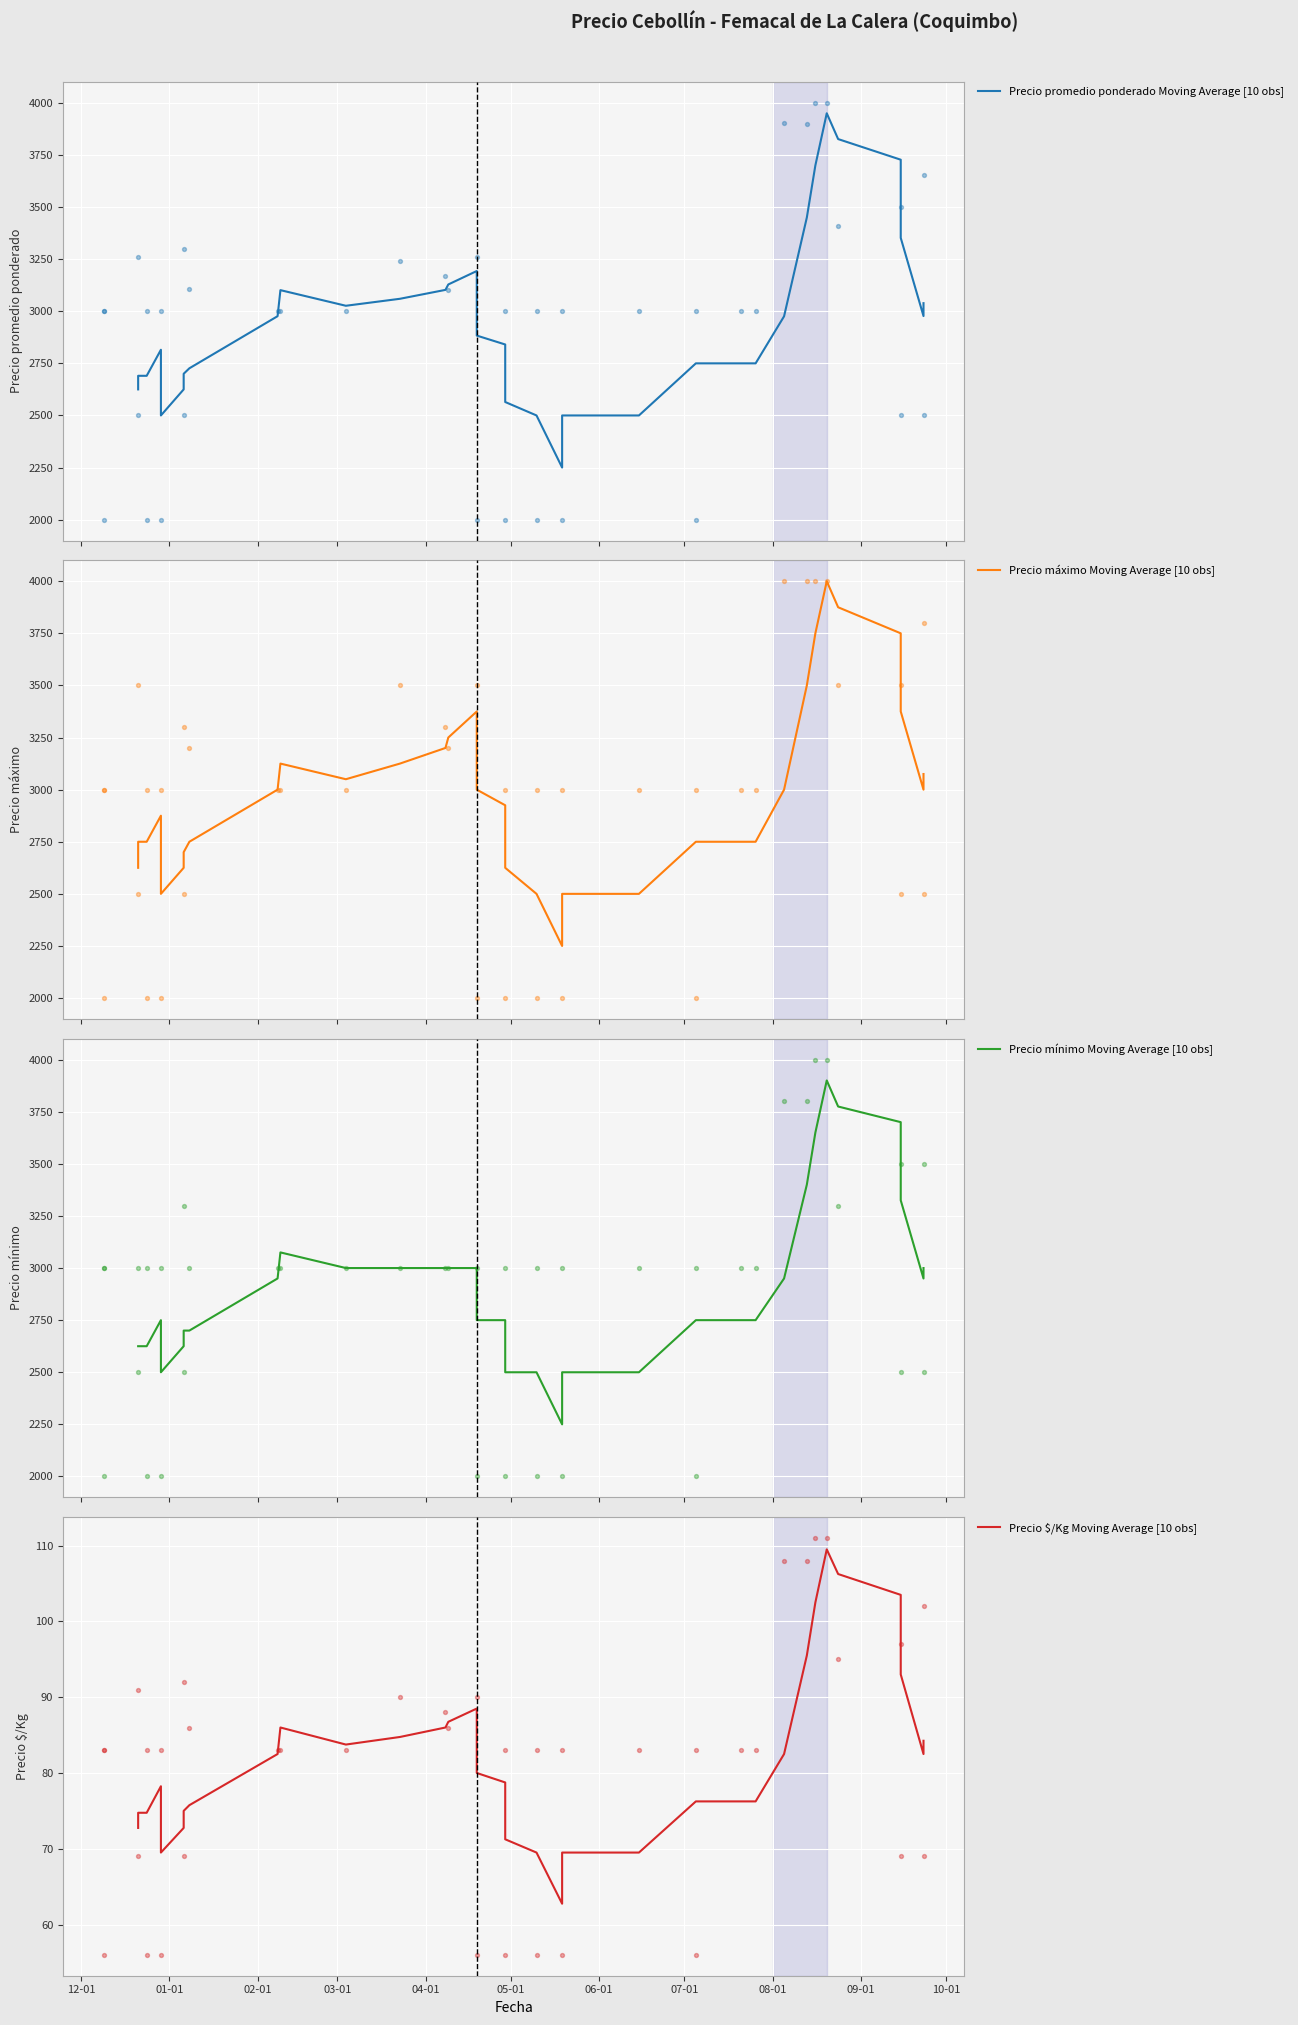

Which series contains the highest Y value?

Precio máximo Moving Average [10 obs]